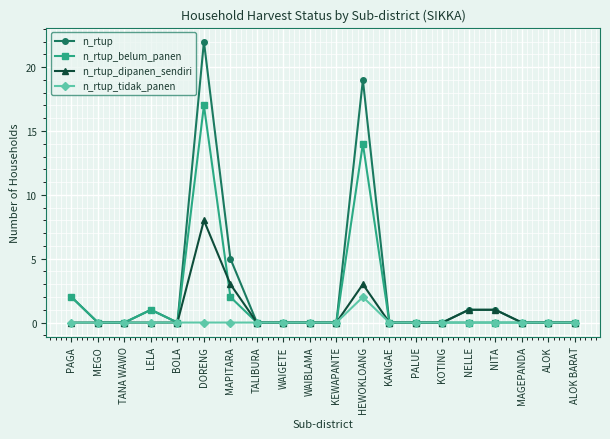

The n_rtup_dipanen_sendiri series shows 1 at MAPITARA. True or false?

False